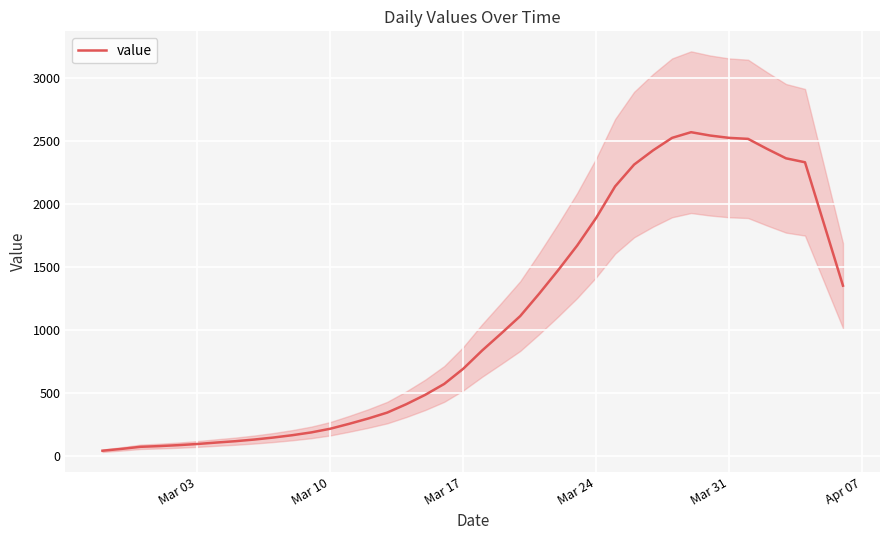

How many lines are shown in the chart?

1